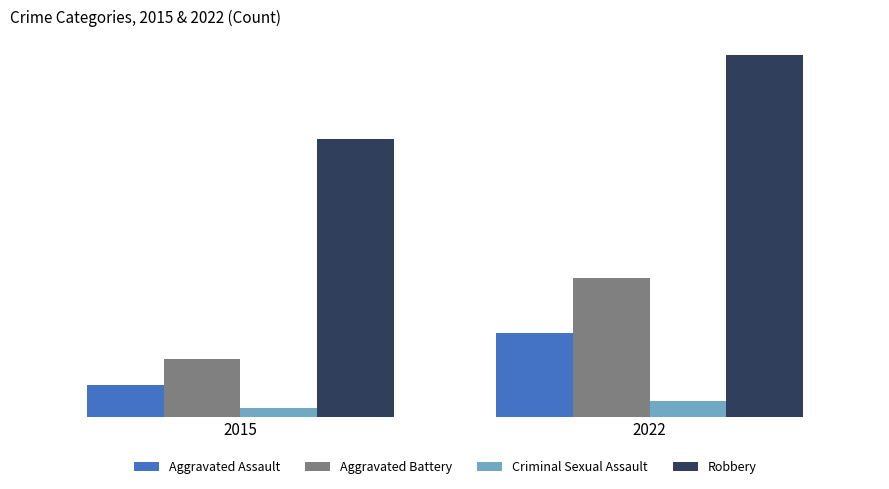

What is the approximate value of Aggravated Battery at 2022, to the nearest 10?

200